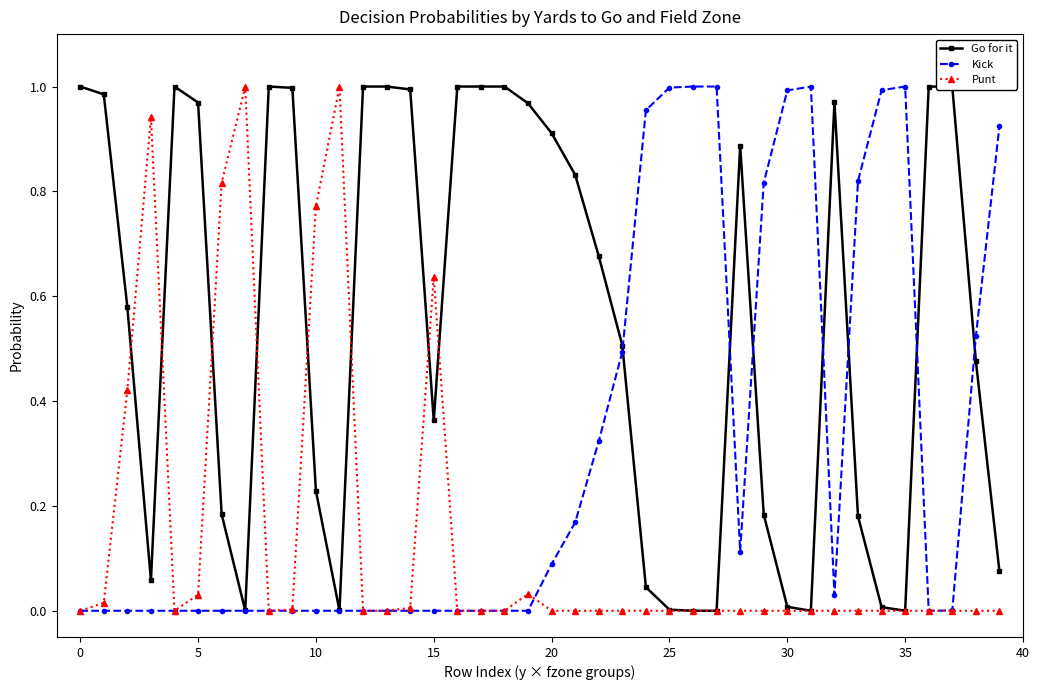

Which series has the largest total across all categories?

Go for it